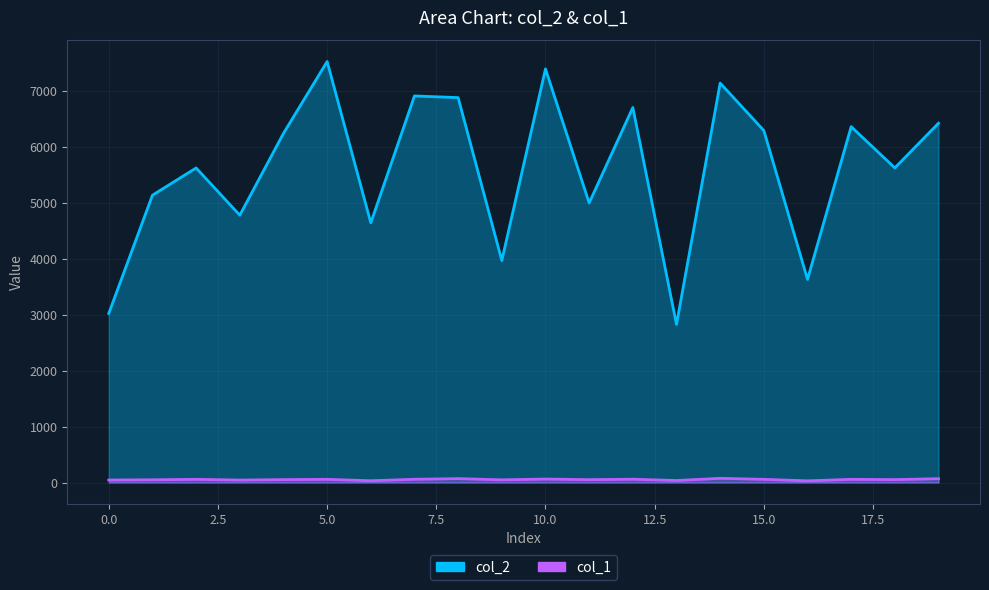

What is the value of the col_2 point at the 13th from the left?

6701